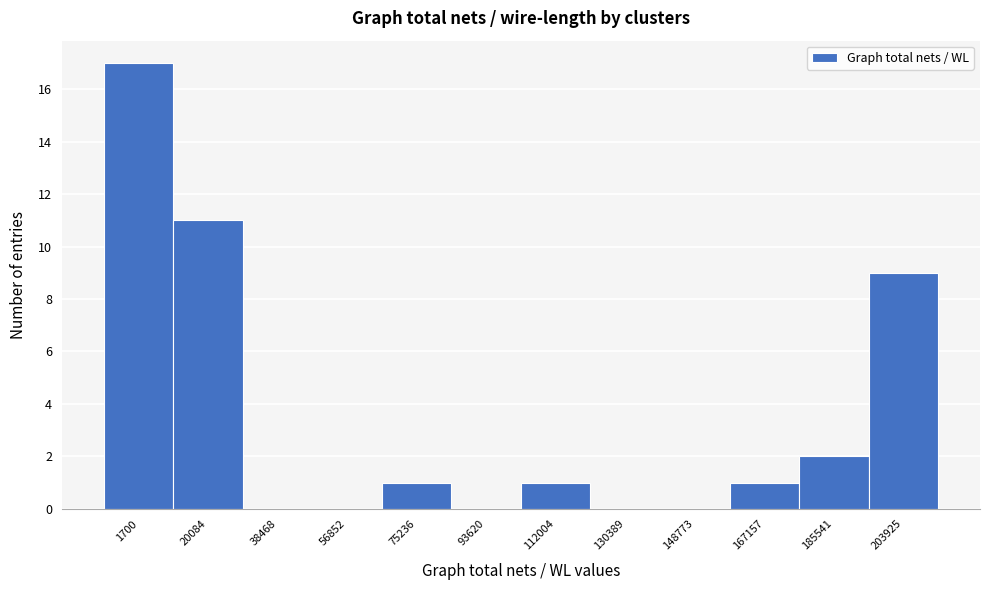

Reading right to left, extract all data points from this chart.

203925=9	185541=2	167157=1	148773=0	130389=0	112004=1	93620=0	75236=1	56852=0	38468=0	20084=11	1700=17